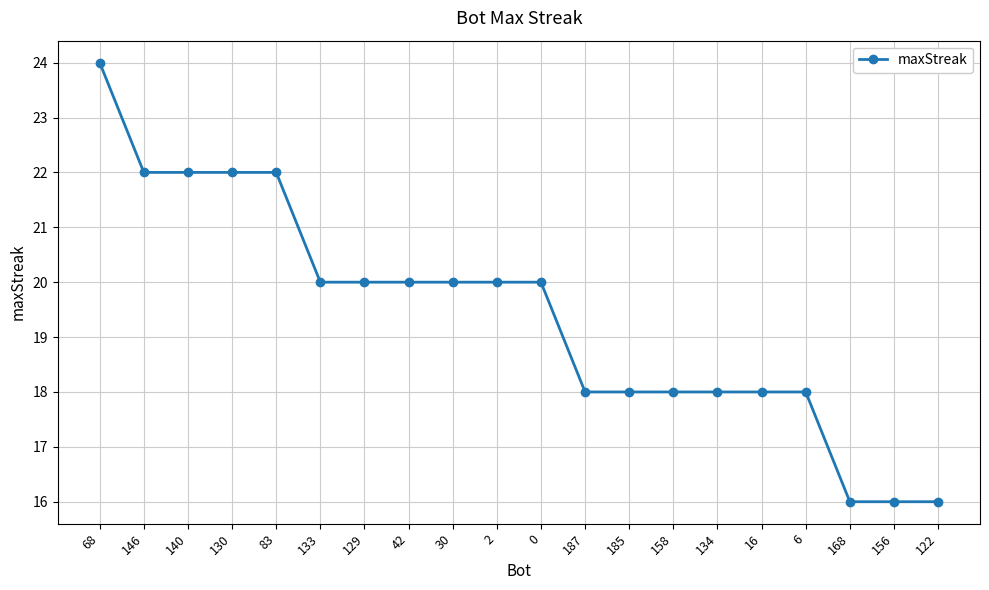

How many values are between 18 and 22?

16